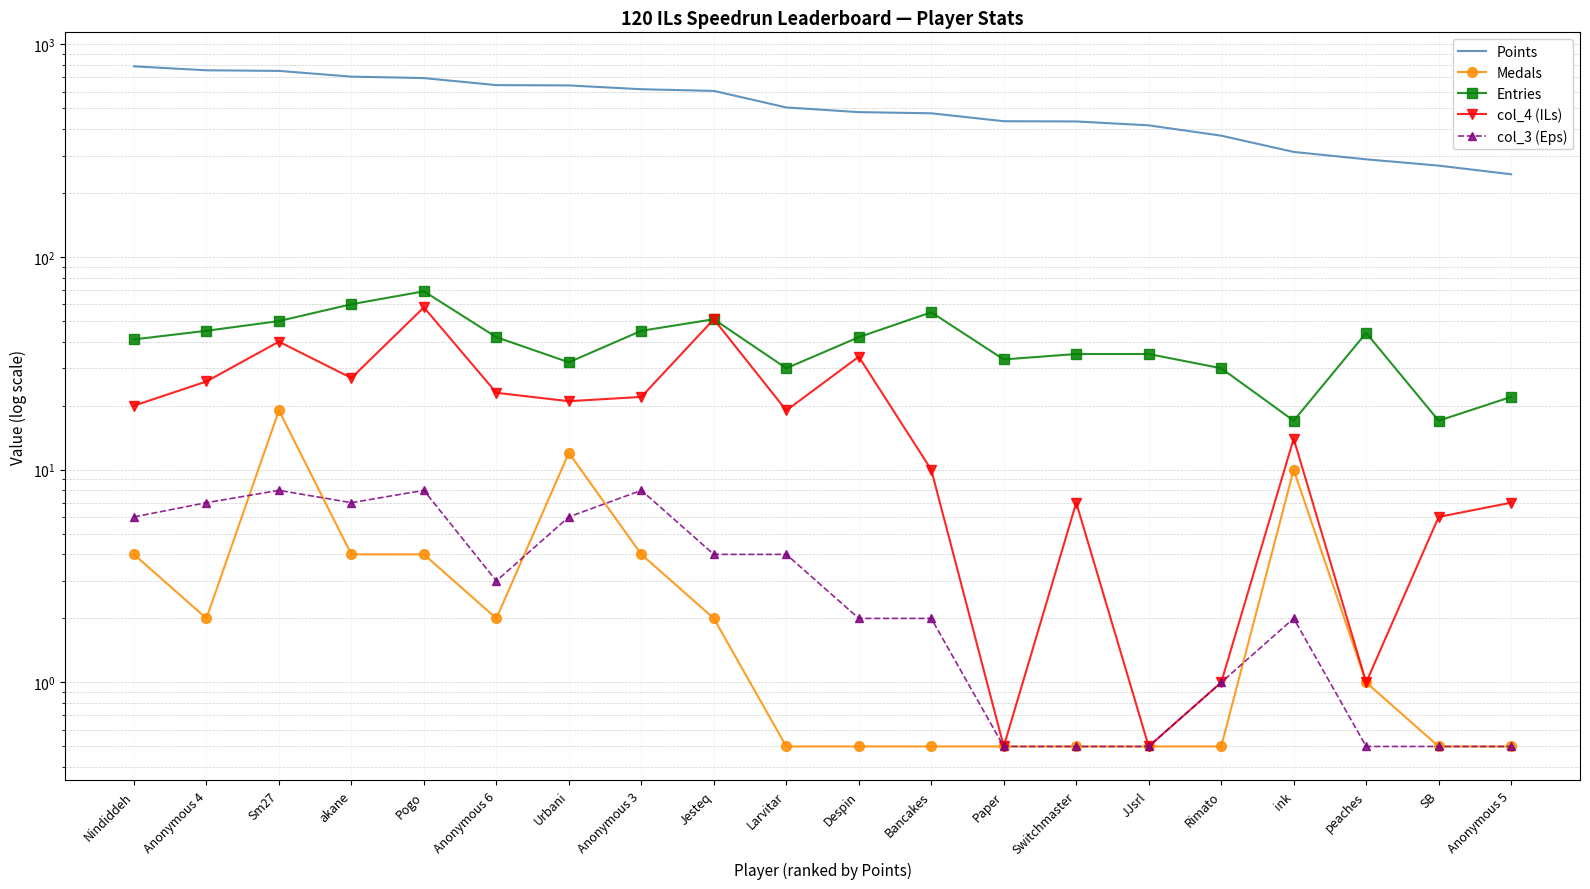

What are all the series names shown in the legend?

Points, Medals, Entries, col_4 (ILs), col_3 (Eps)